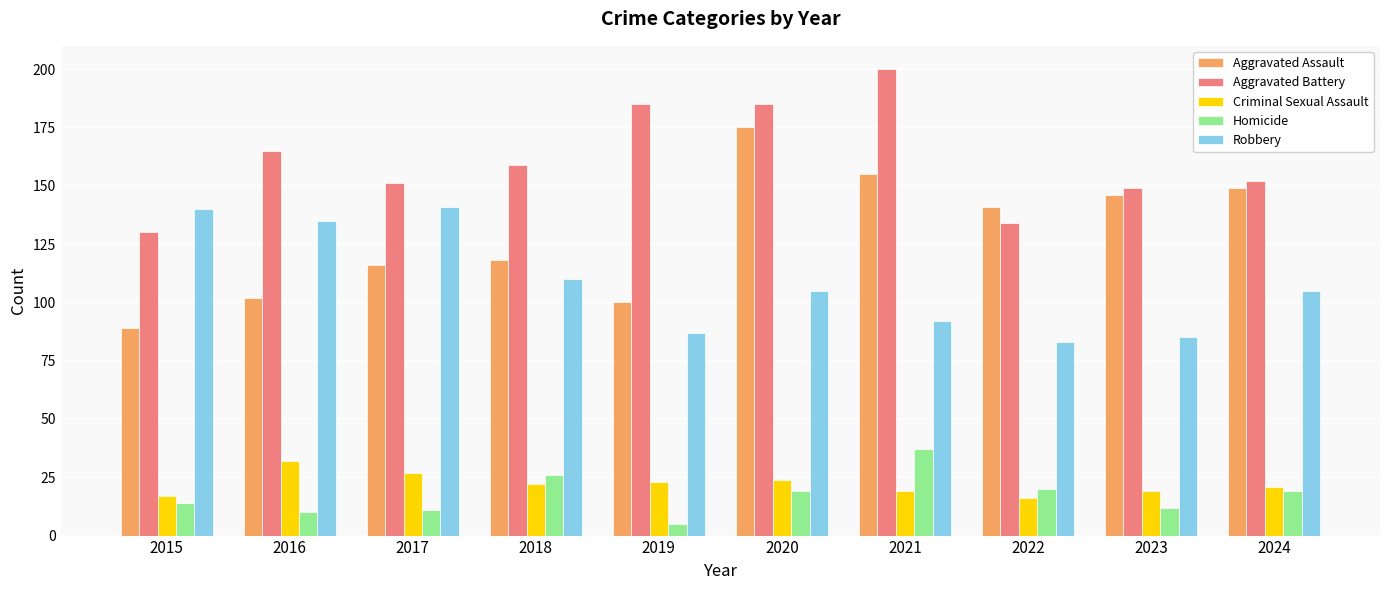

Which label corresponds to the smallest value in the chart?

2019